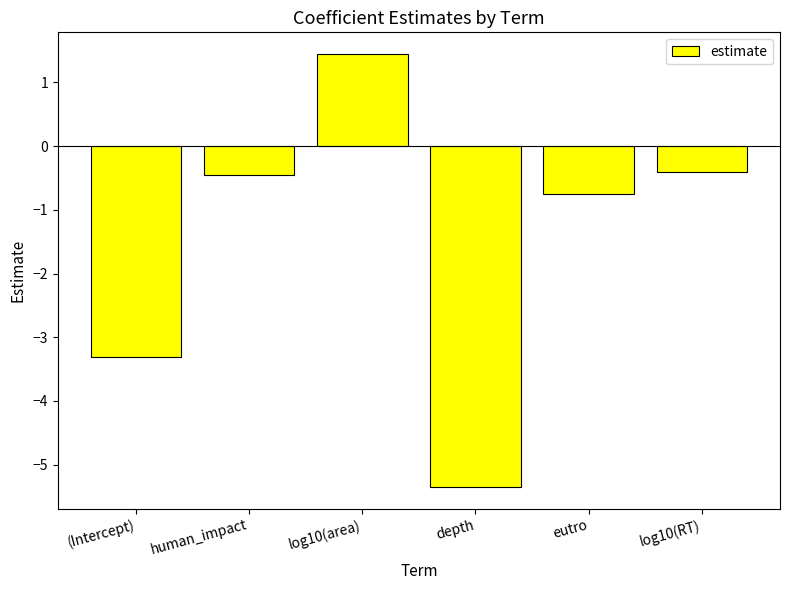

Which has a higher value, log10(area) or depth?

log10(area)